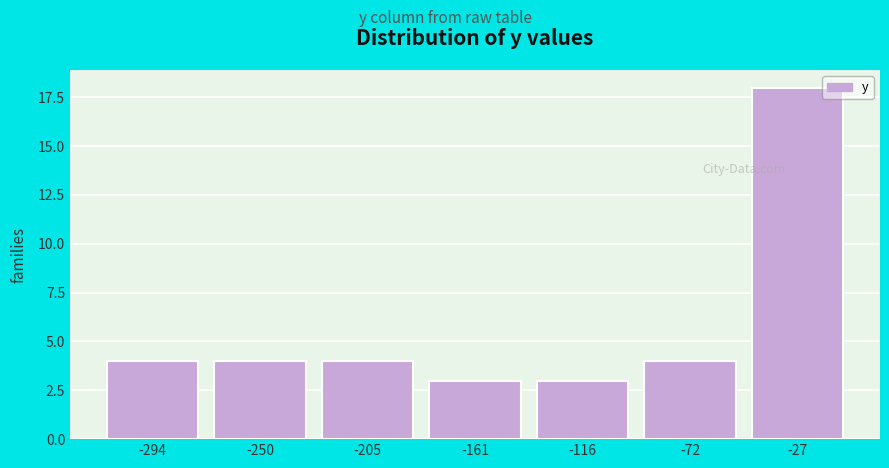

Reading left to right, transcribe all the data shown in this chart.

4	4	4	3	3	4	18